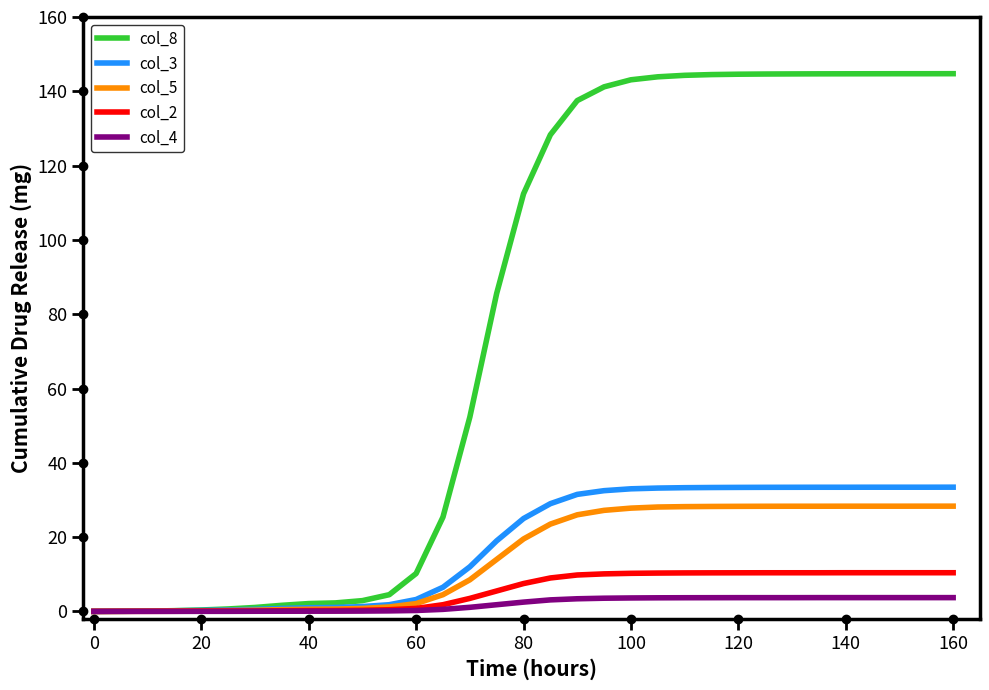

Which series has the largest range (max minus min)?

col_8